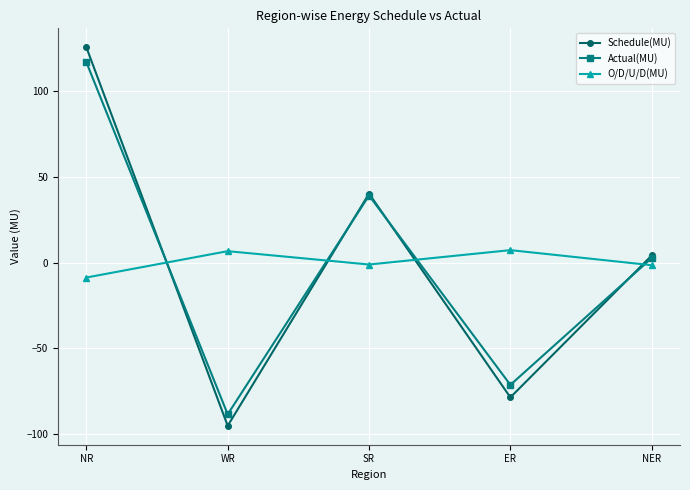

At which category is the sum across all series the highest?

NR